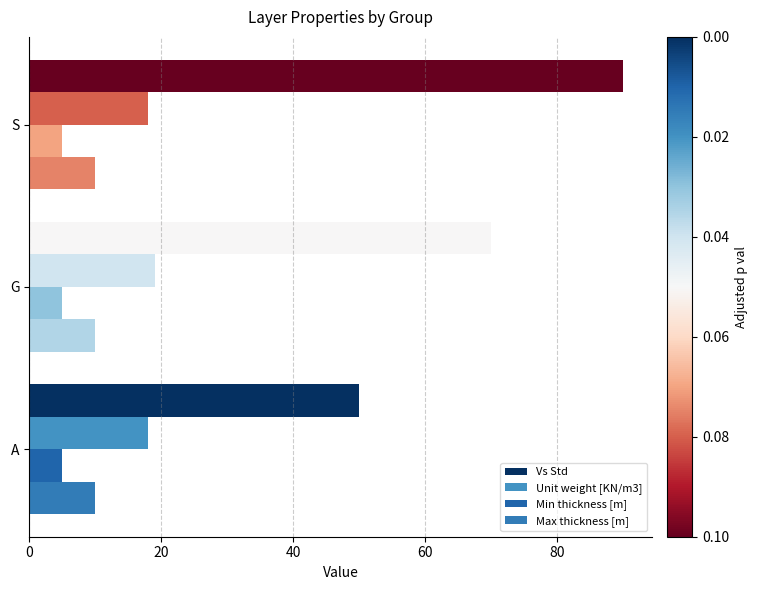

Count the number of categories in the chart.

3